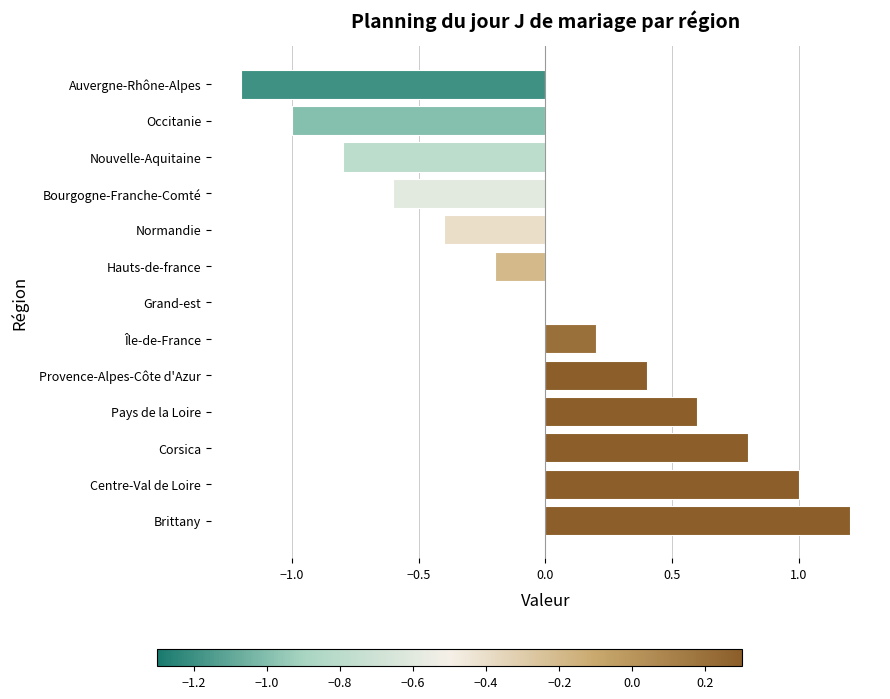

What is the maximum value shown in the chart?

1.2